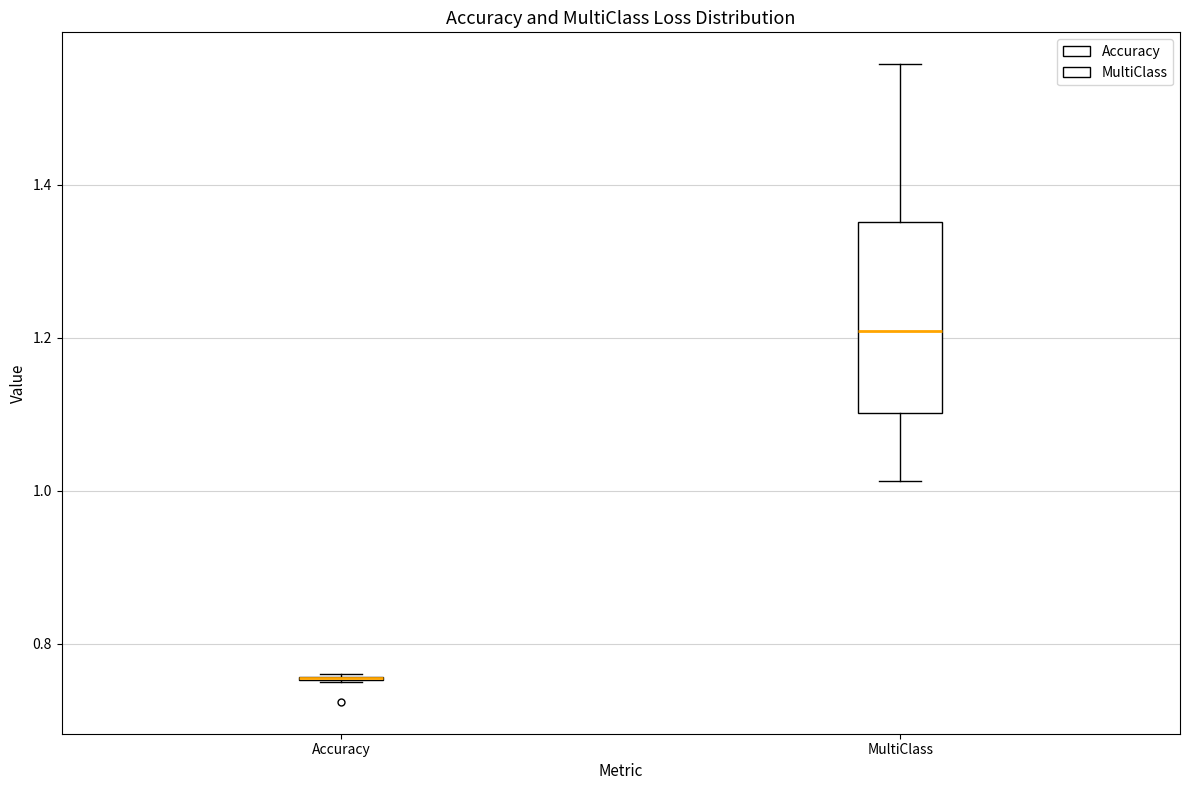

Which box is the tallest, from its lower edge to its upper edge?

MultiClass